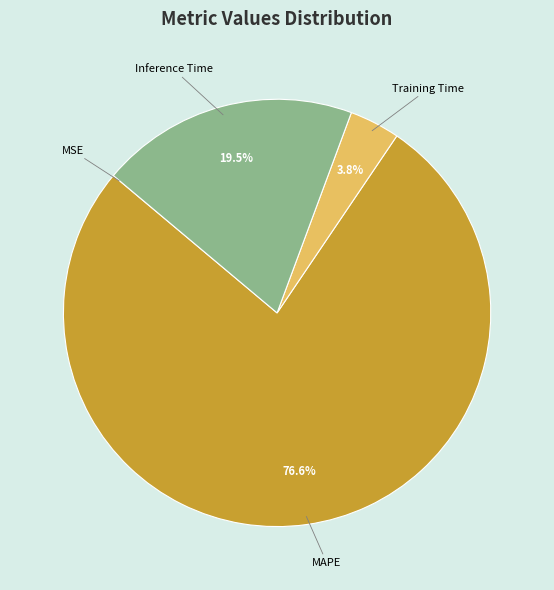

What is the largest slice in the pie chart?

MAPE